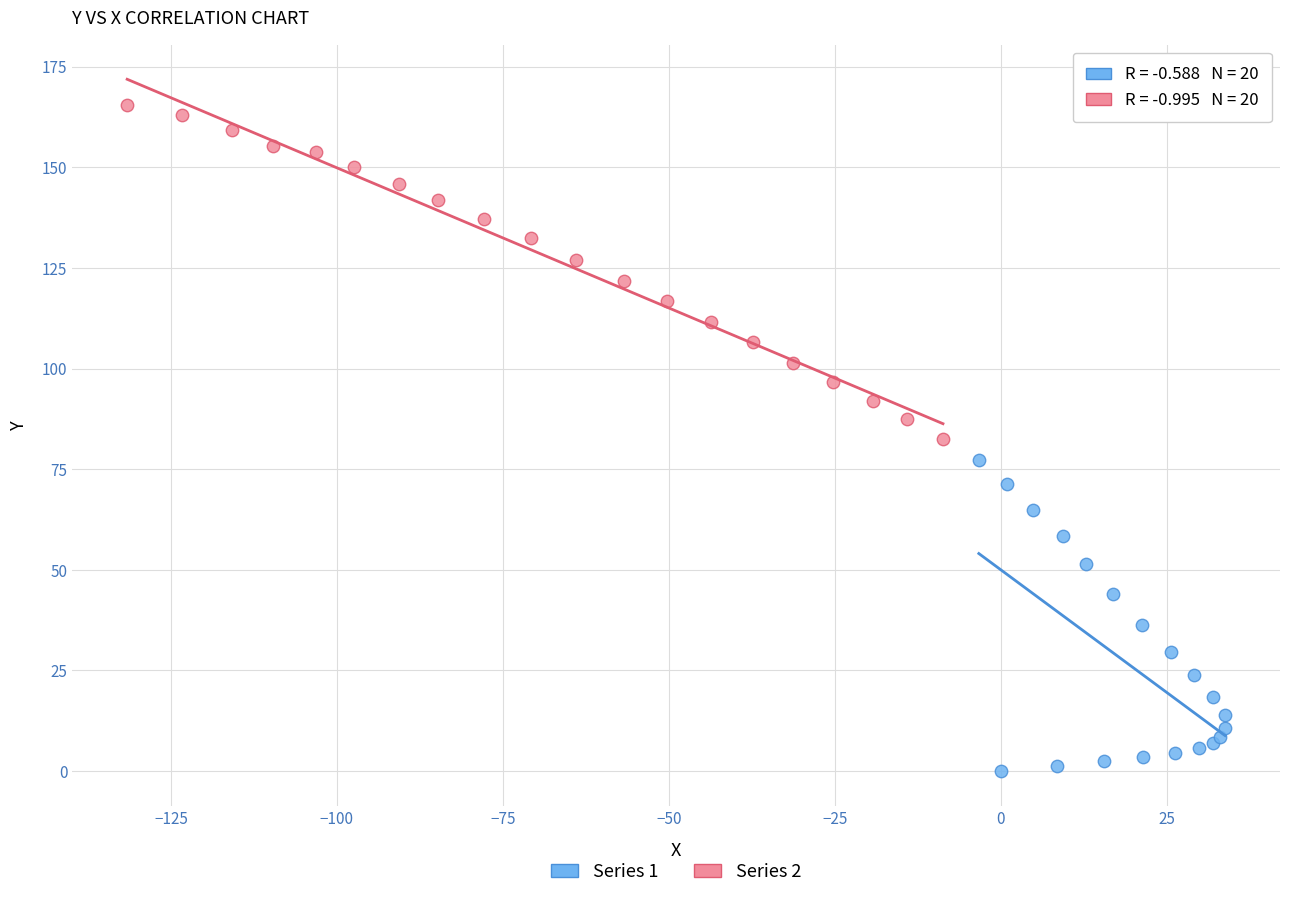

Which series reaches the maximum Y coordinate?

Series 2